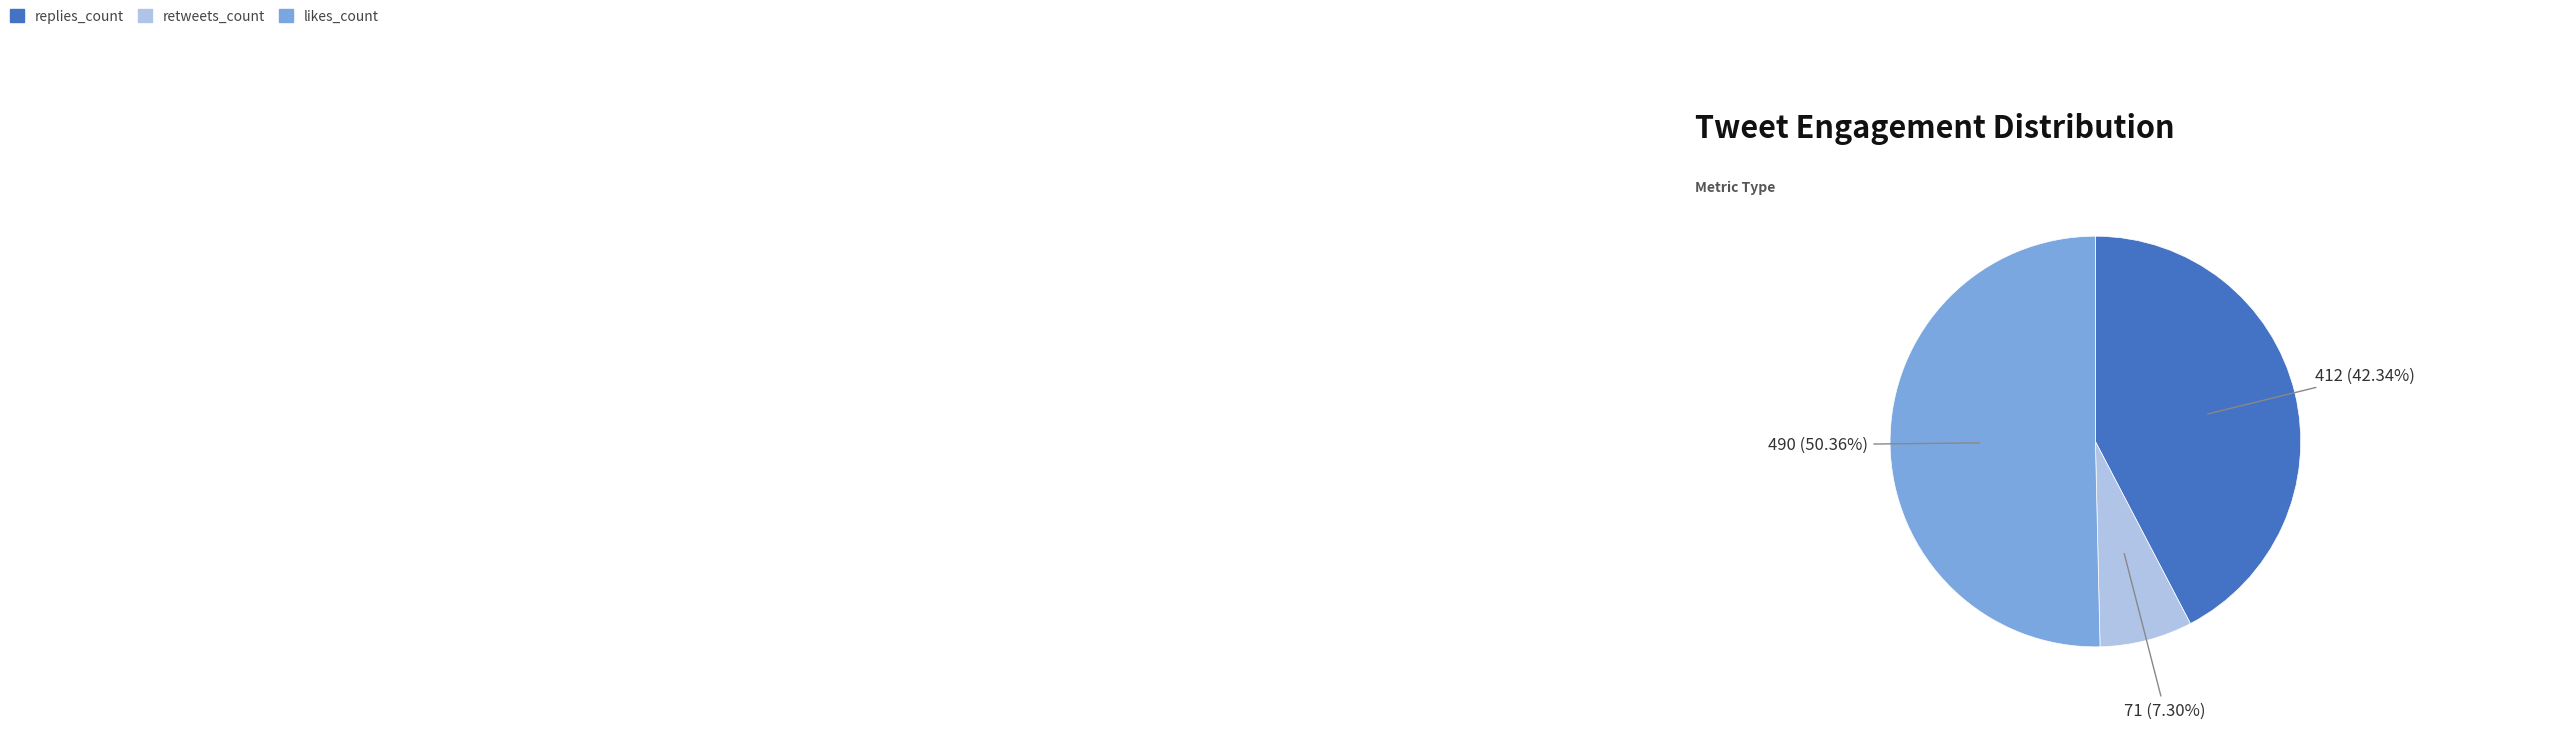

Combined, do retweets_count and likes_count account for over 50%?

Yes